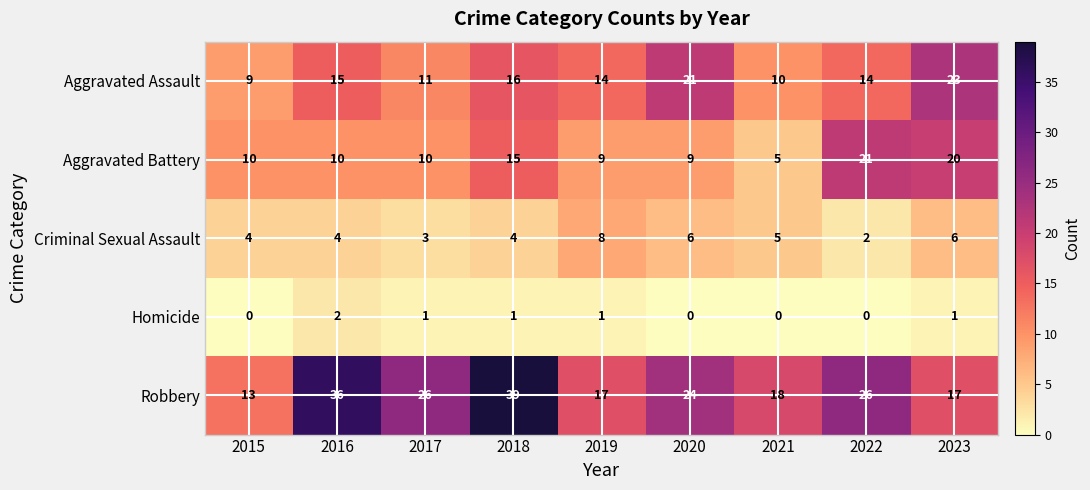

Which series has the largest total across all categories?

Robbery